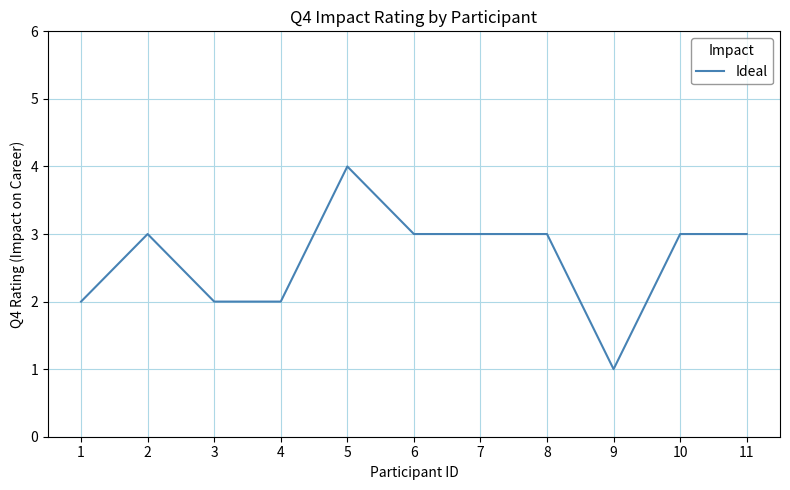

What is the greatest value displayed?

4